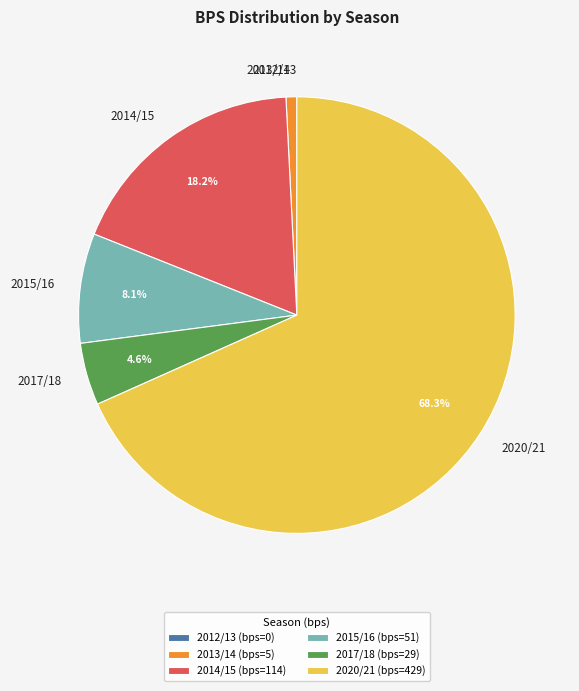

Is 2020/21 the majority of the pie?

Yes